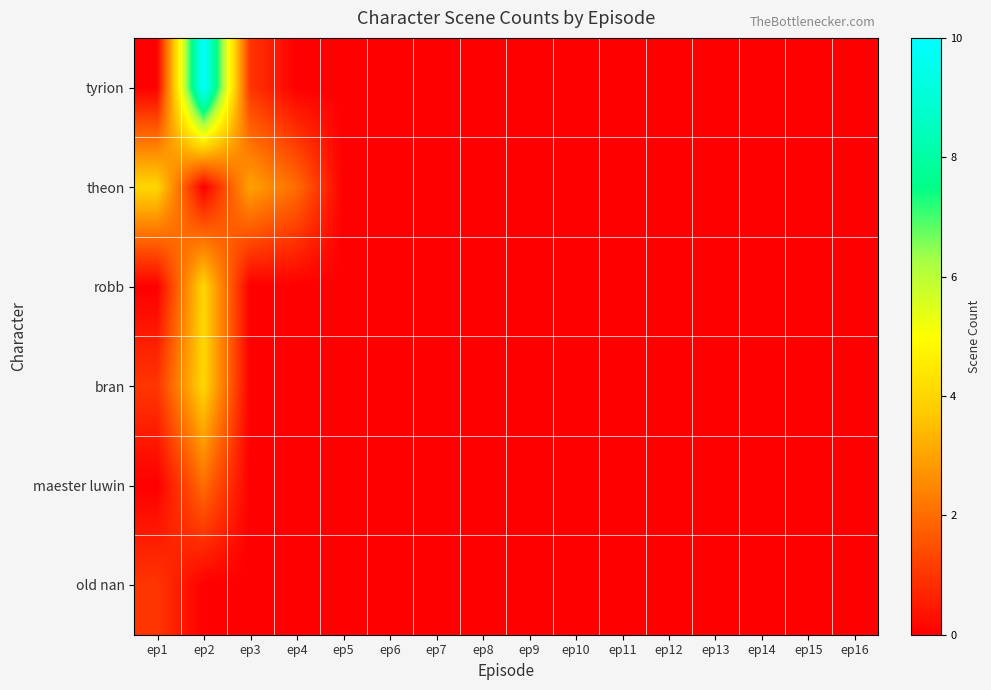

How many distinct data groups are displayed?

6